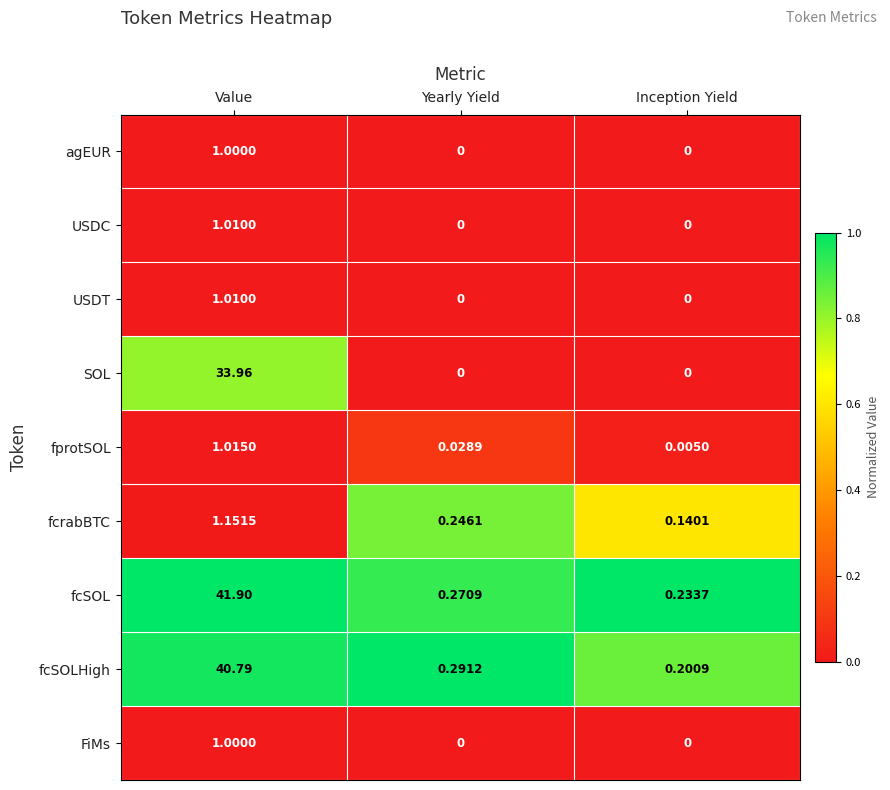

How many values in the SOL series exceed 0?

1